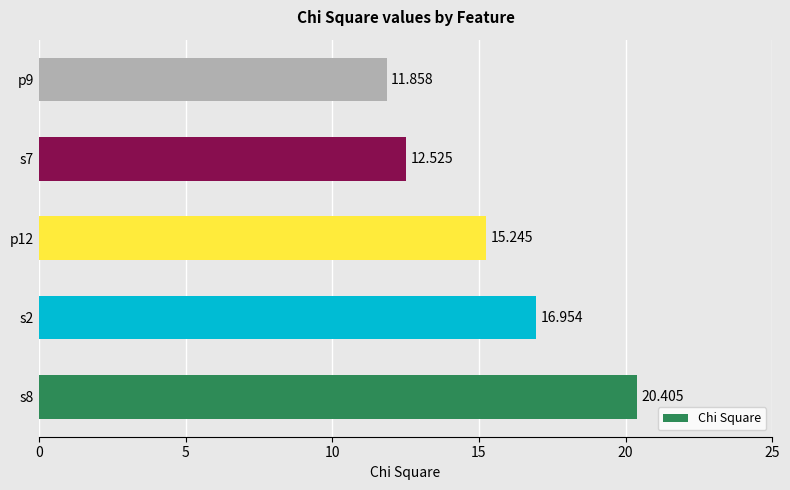

How many data points are less than 15?

2